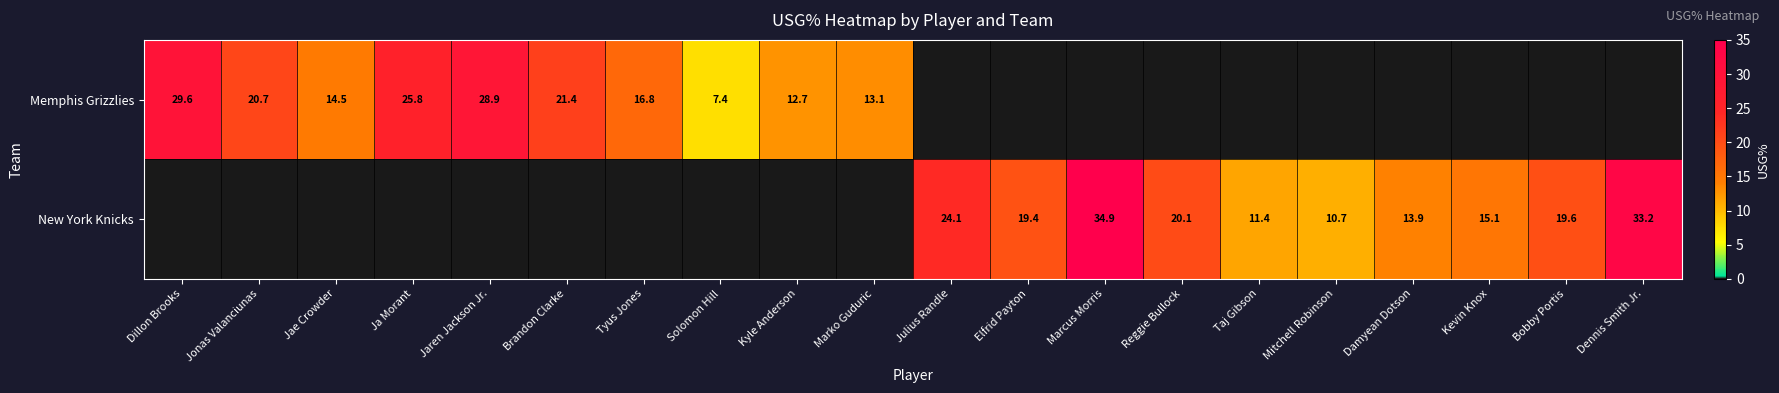

The New York Knicks series shows 34.9 at Marcus Morris. True or false?

True